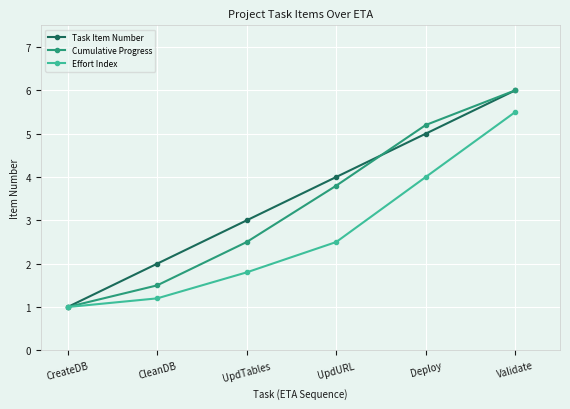

What is the sum of all Task Item Number values?

21.0